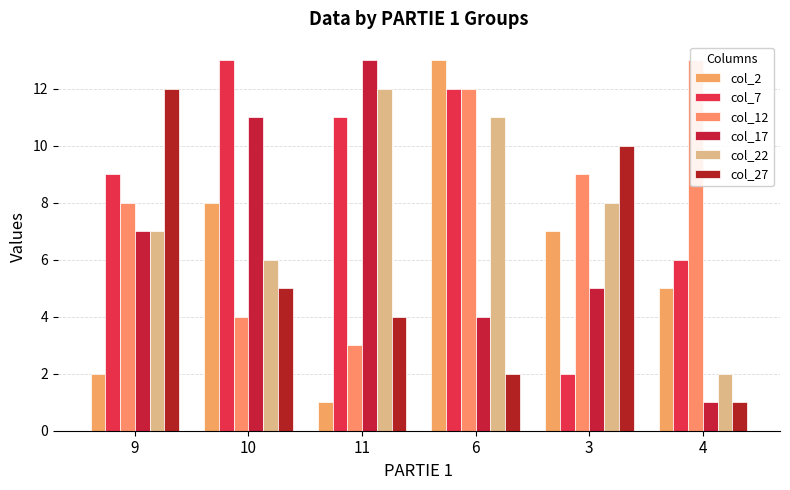

What is the difference between the col_2 values at 6 and 9?

11